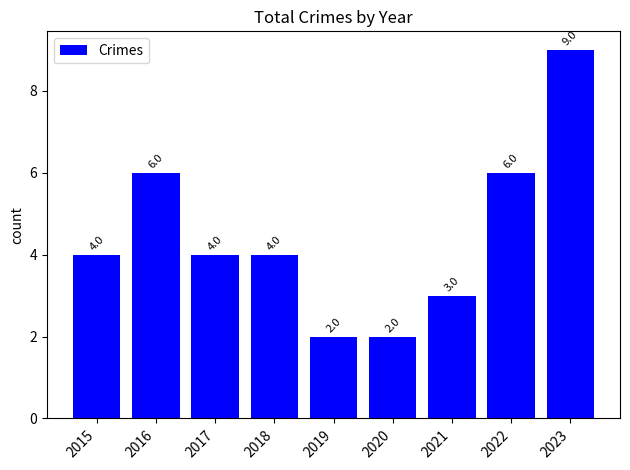

Count the number of categories in the chart.

9